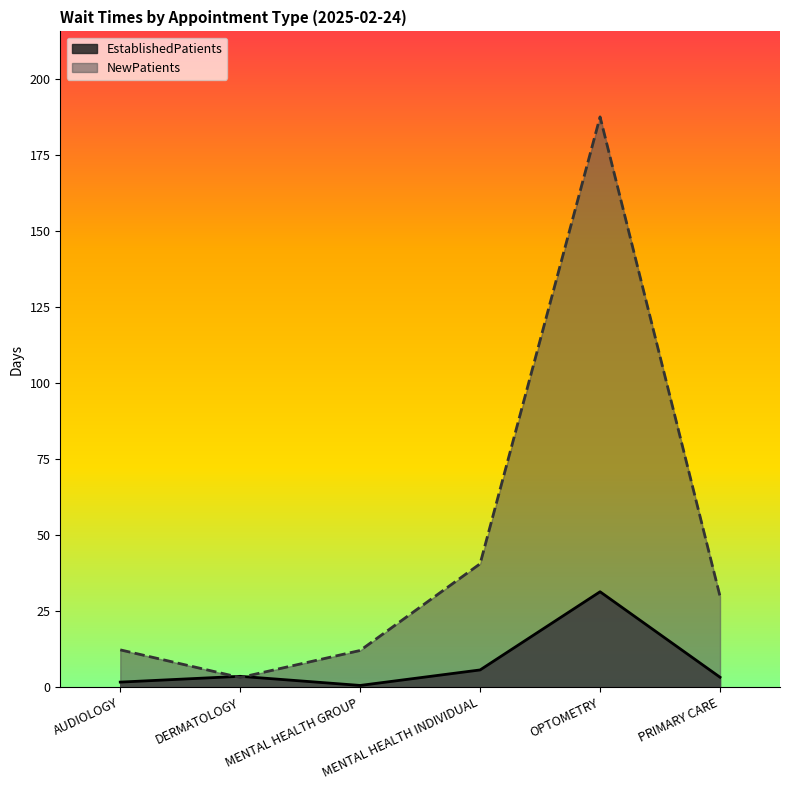

How many categories are shown in the chart?

6